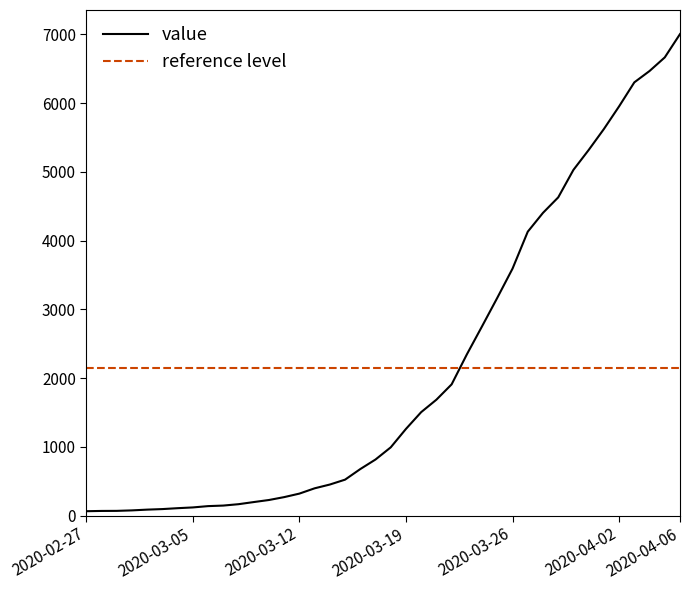

How many values exceed 993?

19